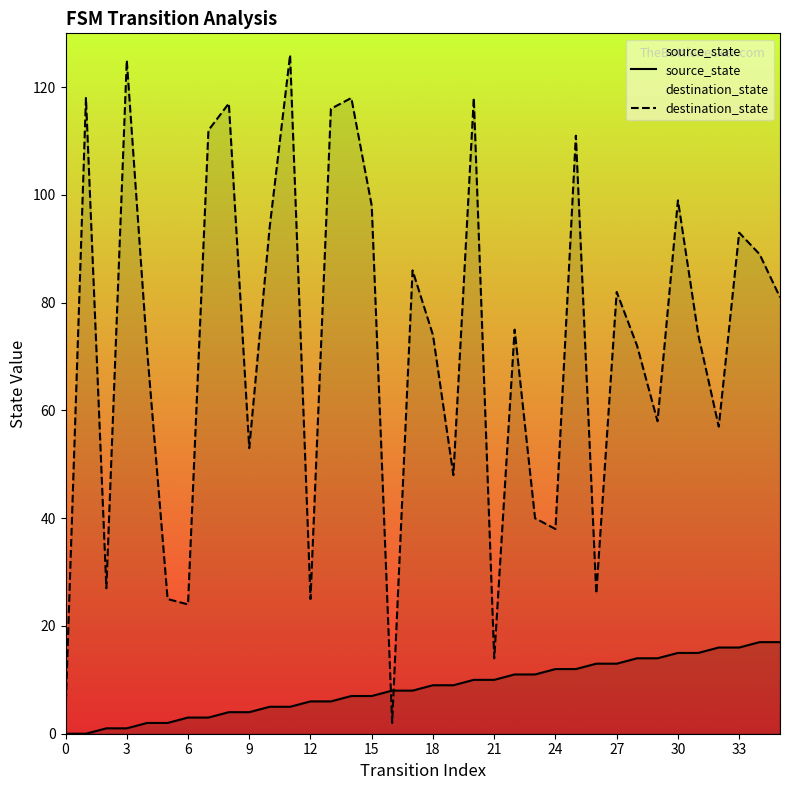

Between 12 and 20, which series saw the biggest shift?

destination_state